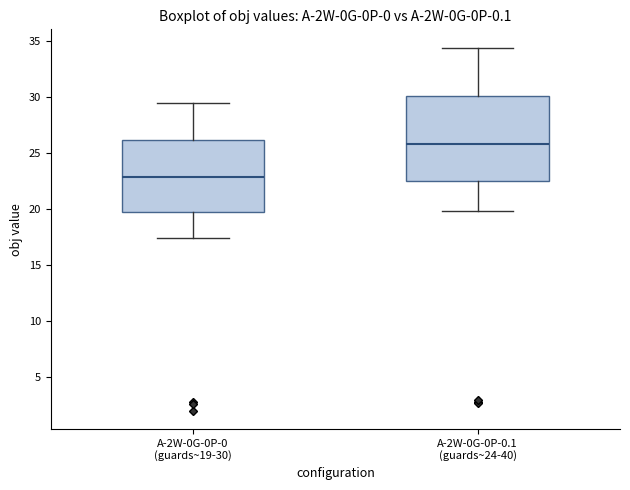

Which box is the tallest, from its lower edge to its upper edge?

A-2W-0G-0P-0.1 (guards~24-40)